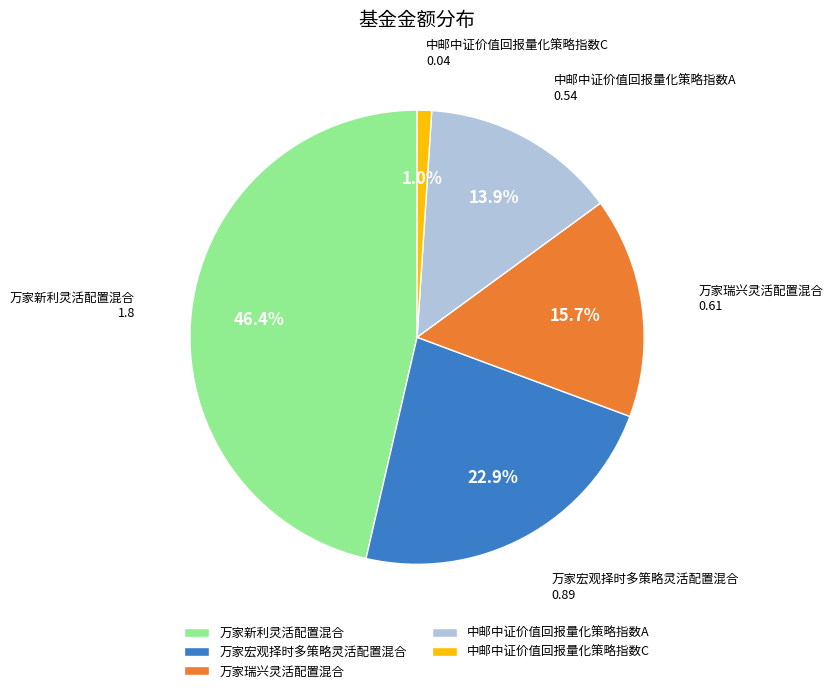

What percentage is the 万家瑞兴灵活配置混合 slice, to the nearest percent?

16%